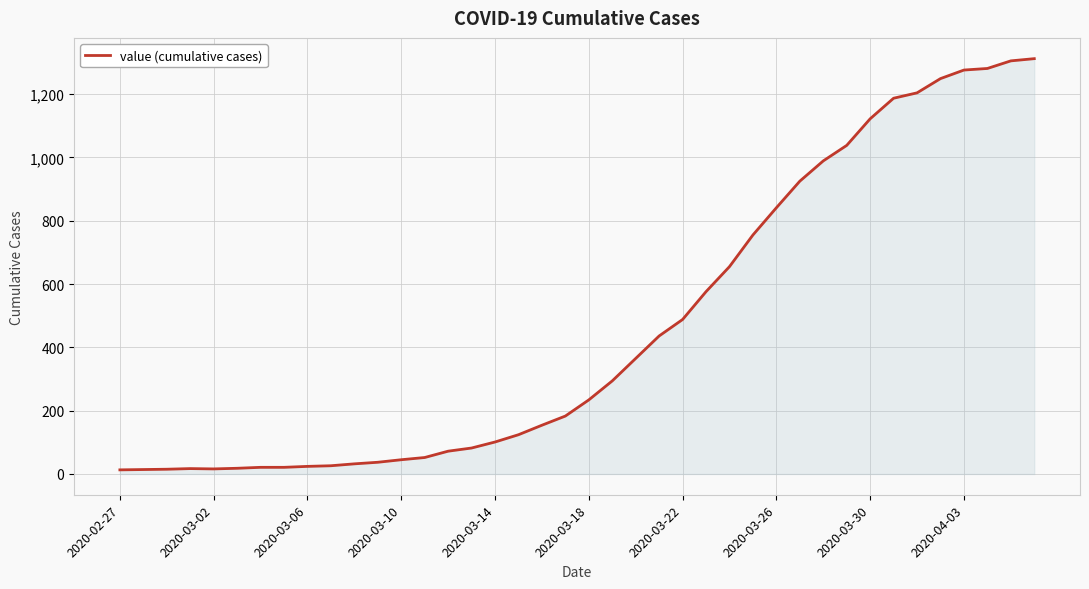

What is the maximum value shown in the chart?

1312